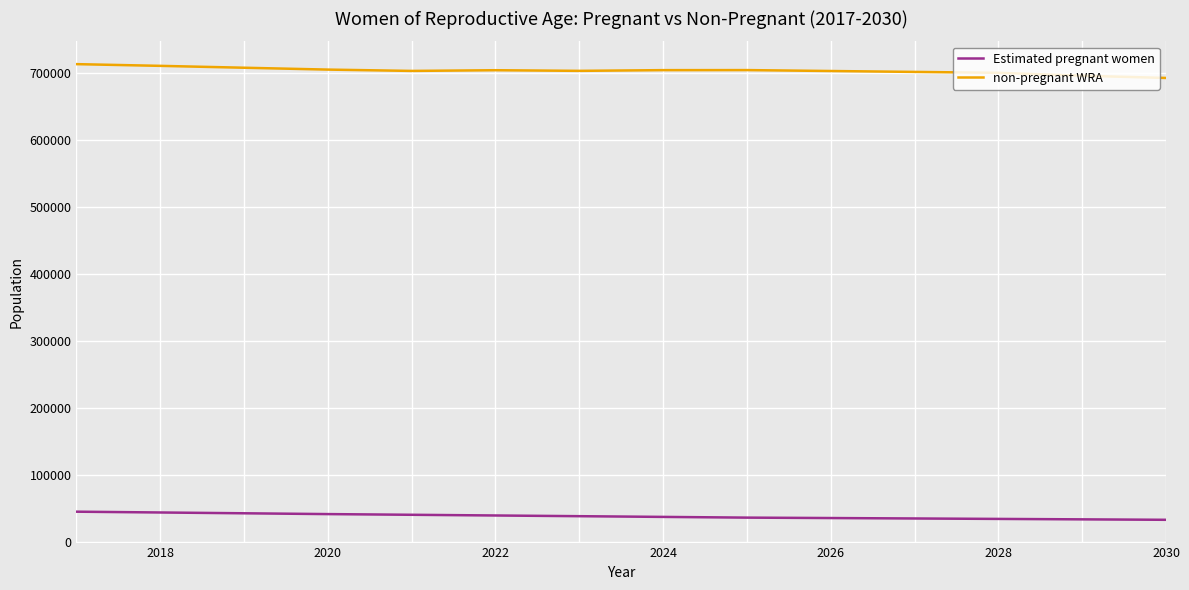

Rank the series by their maximum value, from lowest to highest.

Estimated pregnant women, non-pregnant WRA